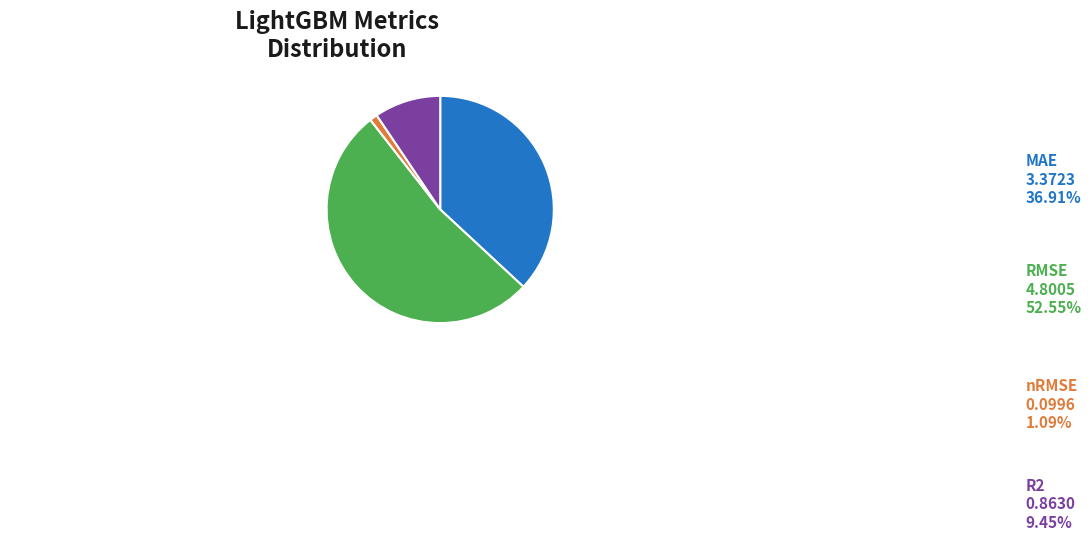

What percentage is the nRMSE slice, to the nearest percent?

1%